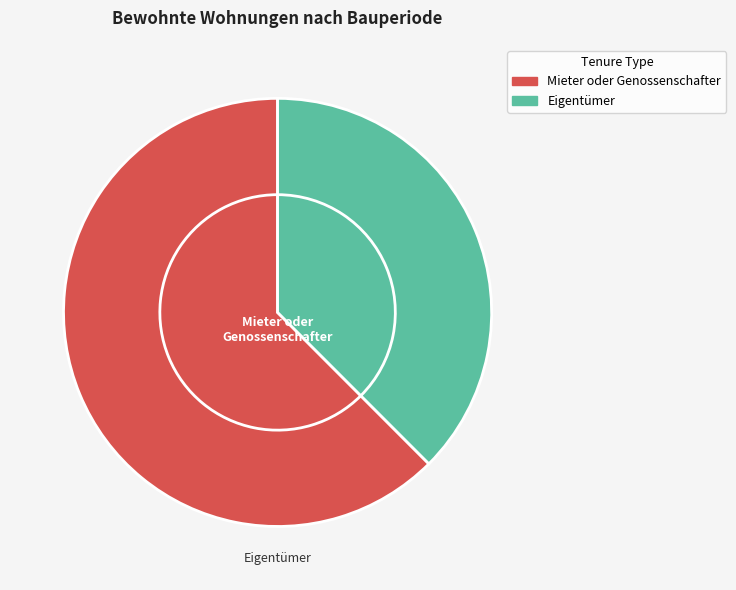

Is it true that 2001-2010 is 1% of the pie?

False